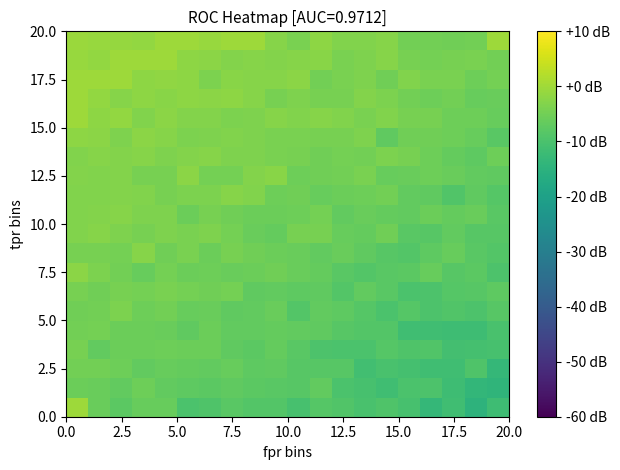

At how many categories does at least one series exceed -6?

20